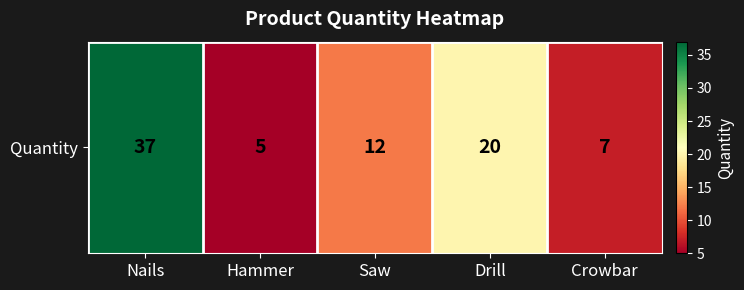

What is the difference between the second highest and second lowest values?

13